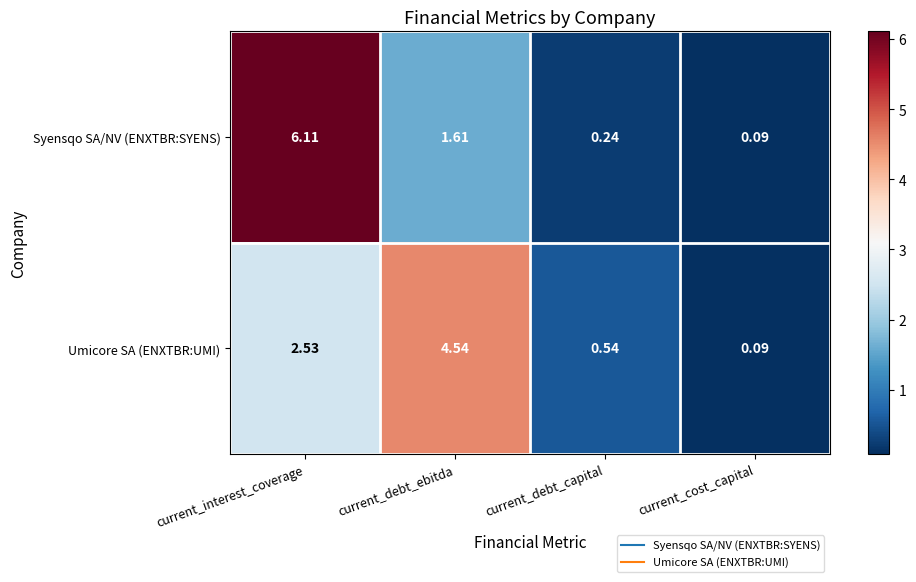

How many categories are shown in the chart?

4